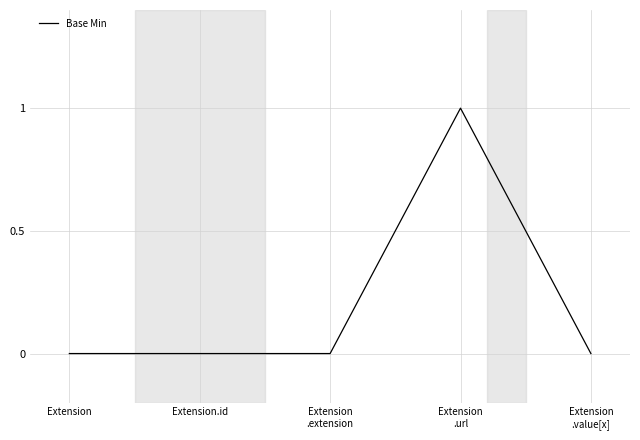

What is the difference between the maximum and minimum values?

1